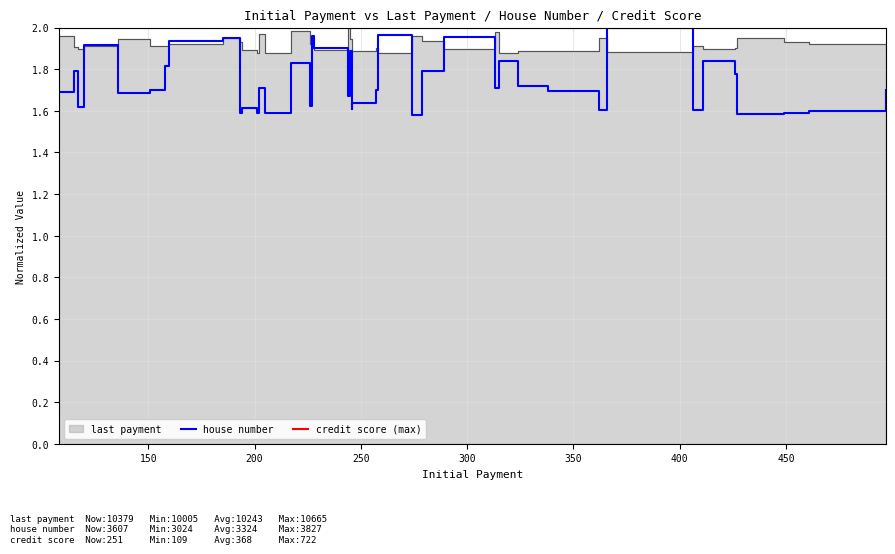

Which series has the largest range (max minus min)?

house number